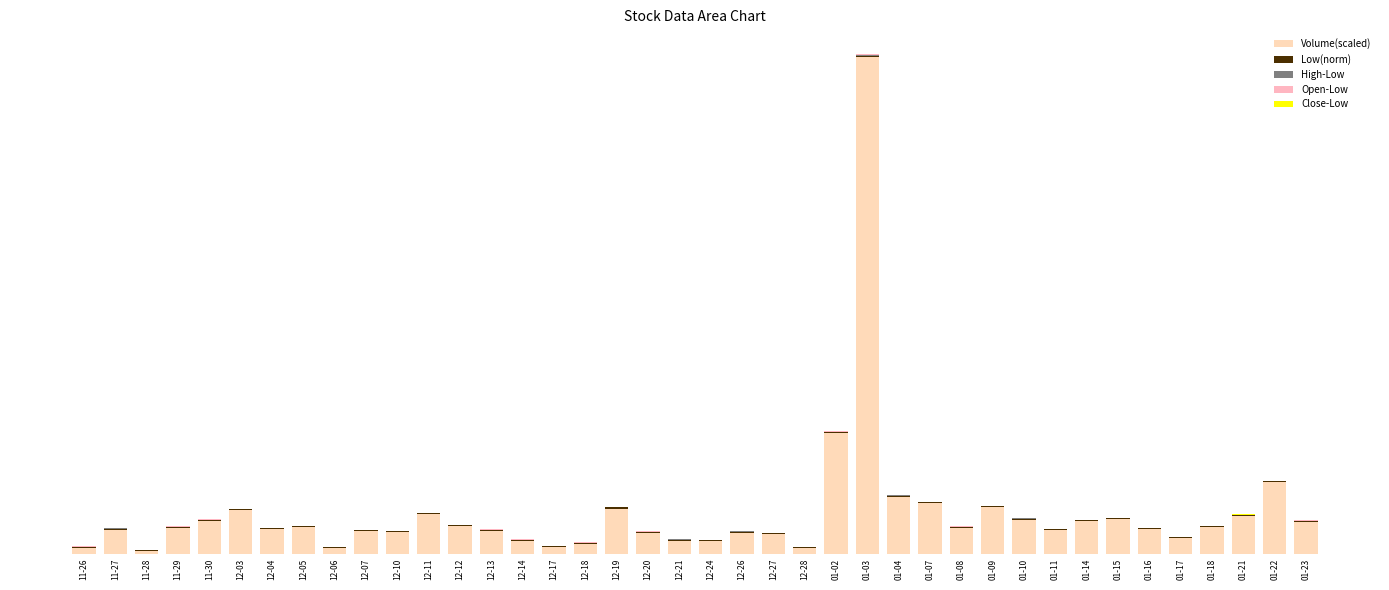

List the labels in order of Volume(scaled) value, largest first.

01-03, 01-02, 01-22, 01-04, 01-07, 01-09, 12-19, 12-03, 12-11, 01-21, 01-15, 01-10, 11-30, 01-14, 01-23, 12-12, 01-18, 12-05, 11-29, 01-08, 01-16, 12-04, 11-27, 01-11, 12-13, 12-07, 12-10, 12-26, 12-20, 12-27, 01-17, 12-21, 12-24, 12-14, 12-18, 12-17, 12-28, 12-06, 11-26, 11-28